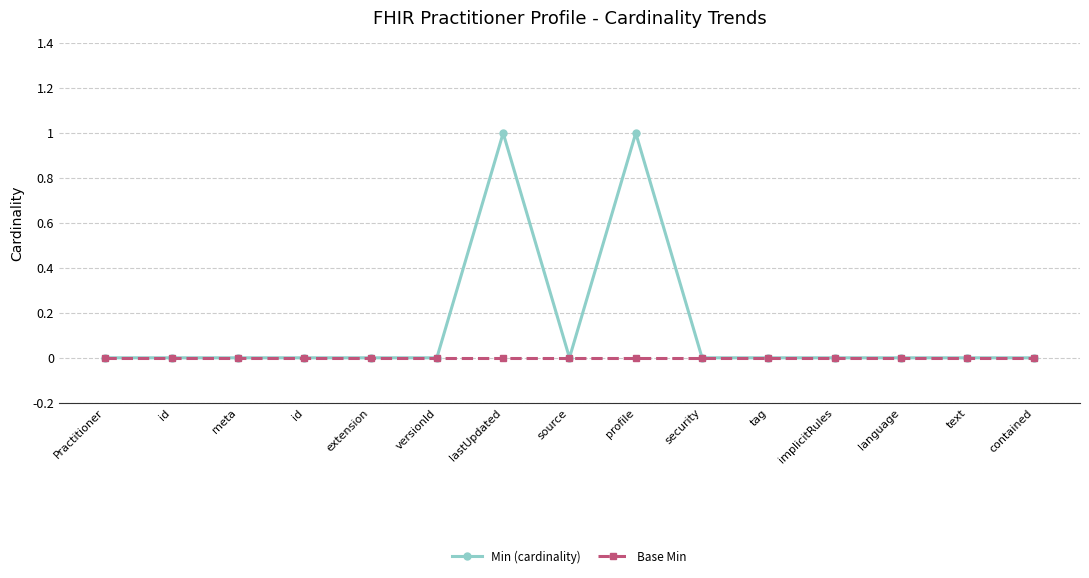

What are all the series names shown in the legend?

Min (cardinality), Base Min